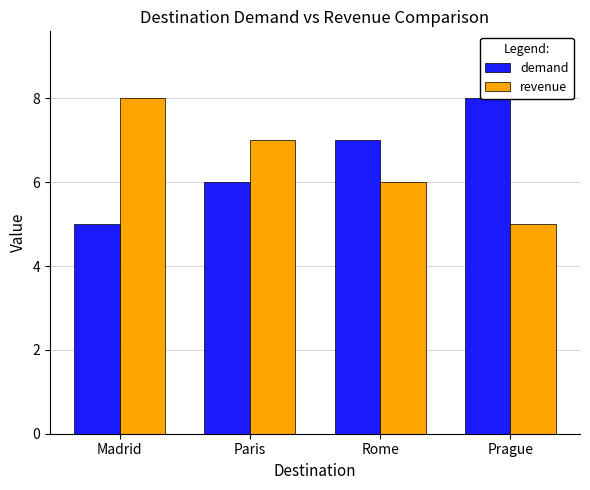

How many bars are there in total?

8